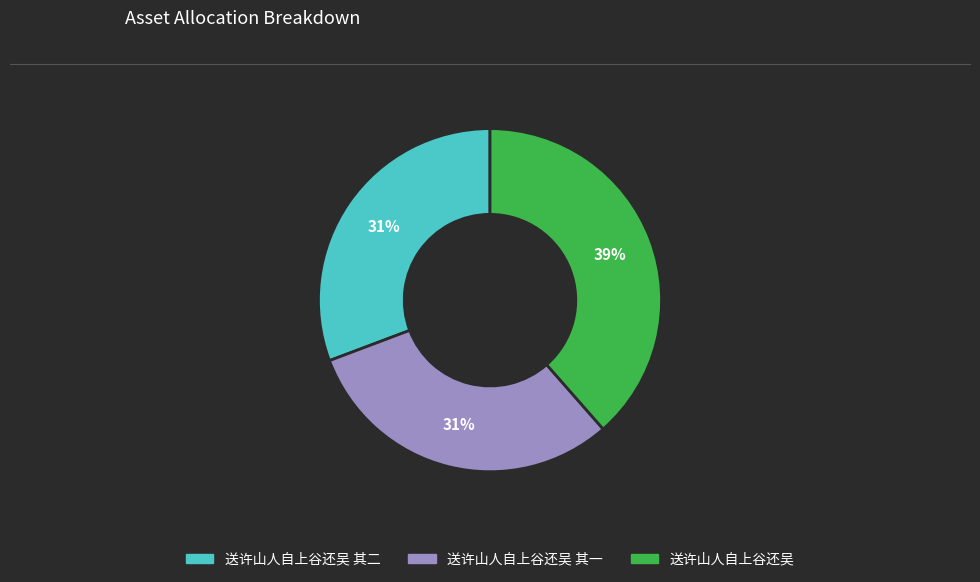

Does any single category account for the majority?

No